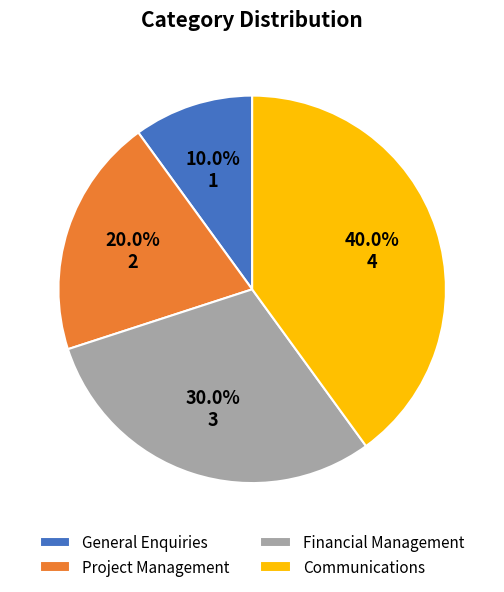

Between Project Management and Financial Management, which is larger?

Financial Management